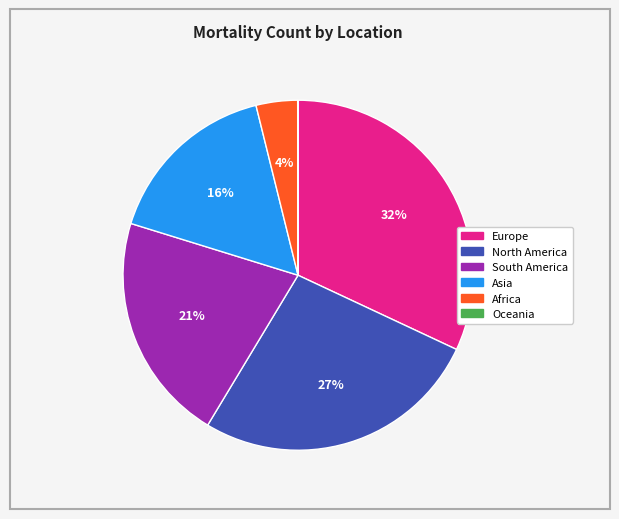

What is the largest slice in the pie chart?

Europe